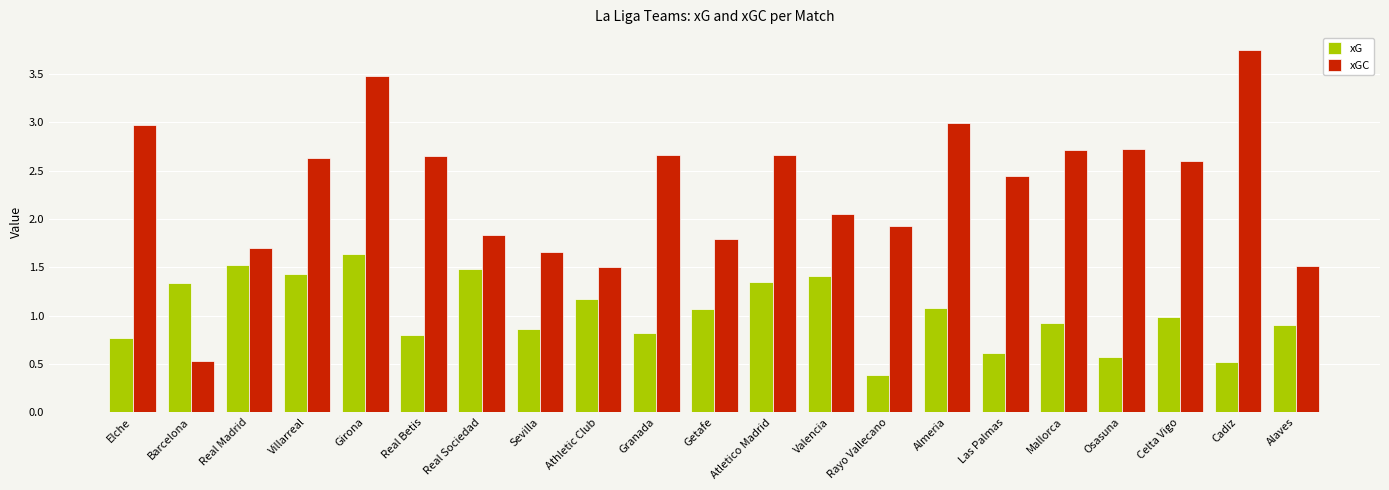

Where does the xGC series first go above 2?

Elche